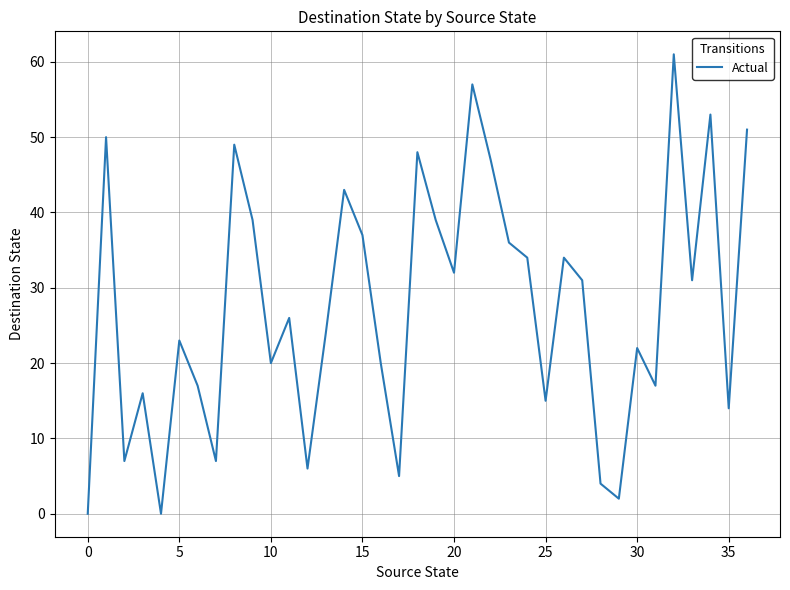

Reading right to left, transcribe all the data shown in this chart.

51	14	53	31	61	17	22	2	4	31	34	15	34	36	47	57	32	39	48	5	20	37	43	24	6	26	20	39	49	7	17	23	0	16	7	50	0